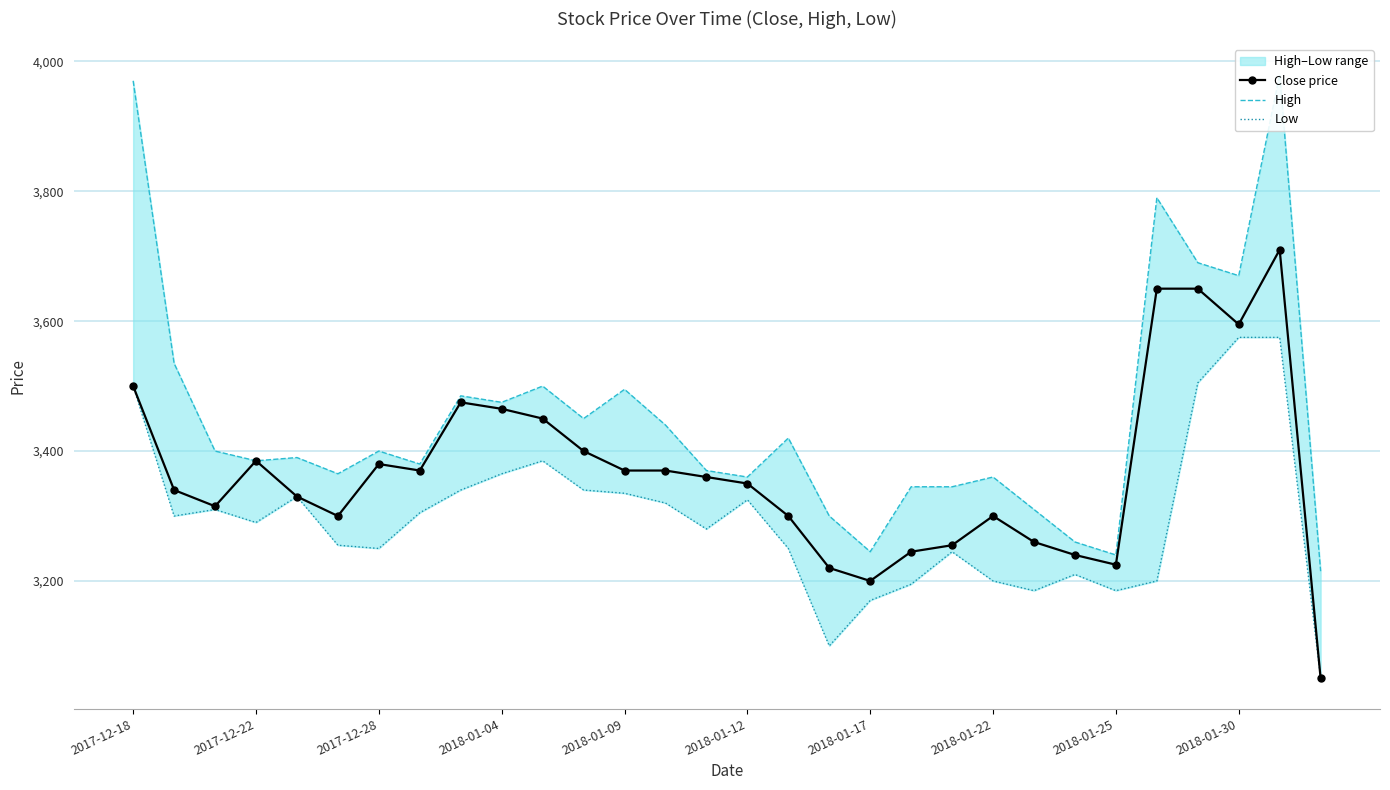

Is this an area chart (filled region under the line)?

No